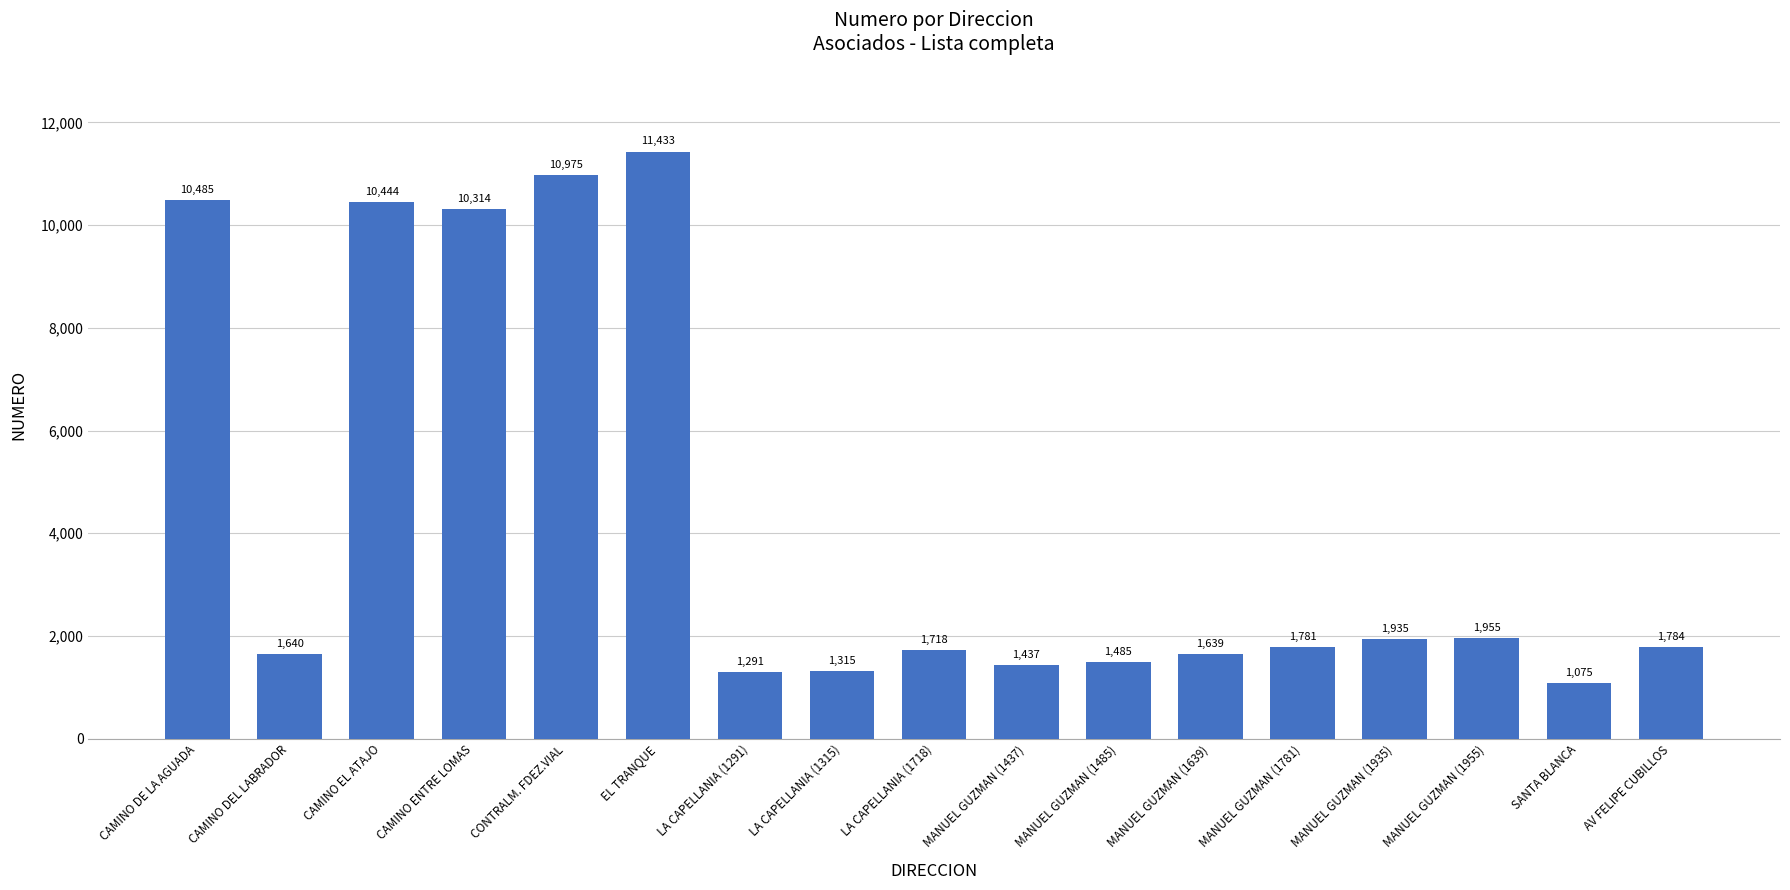

Count the number of categories in the chart.

17